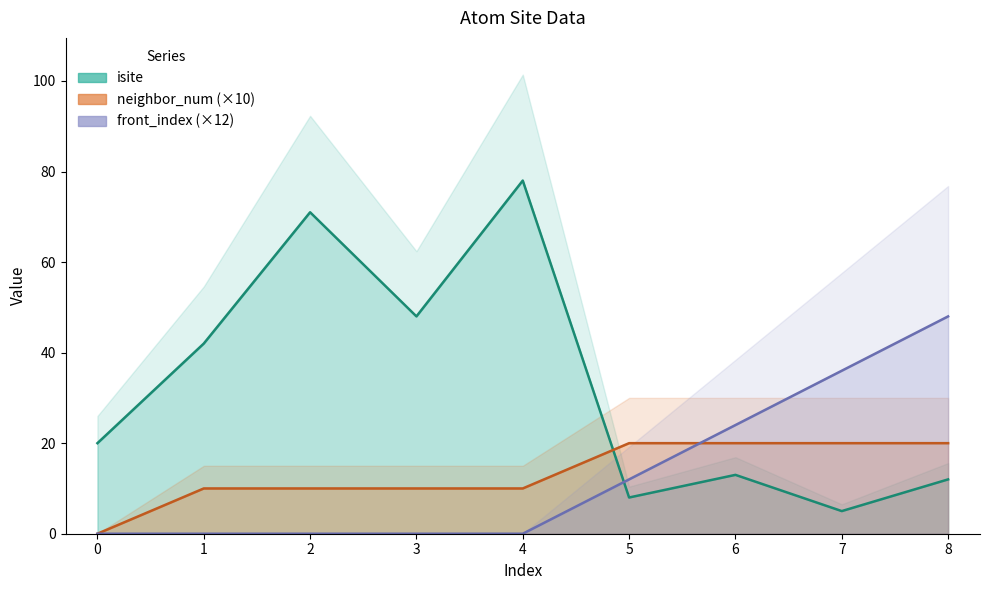

True or false: isite has a value of 5 at 7.

True